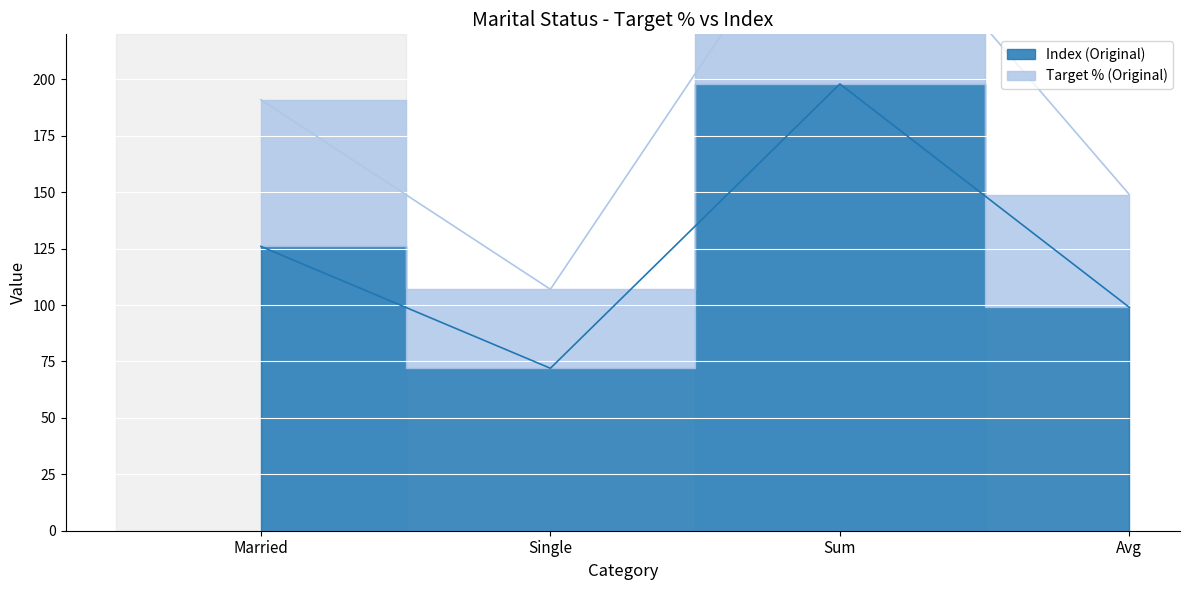

In Target % (Original), how many points are lower than both neighbors (excluding endpoints)?

1